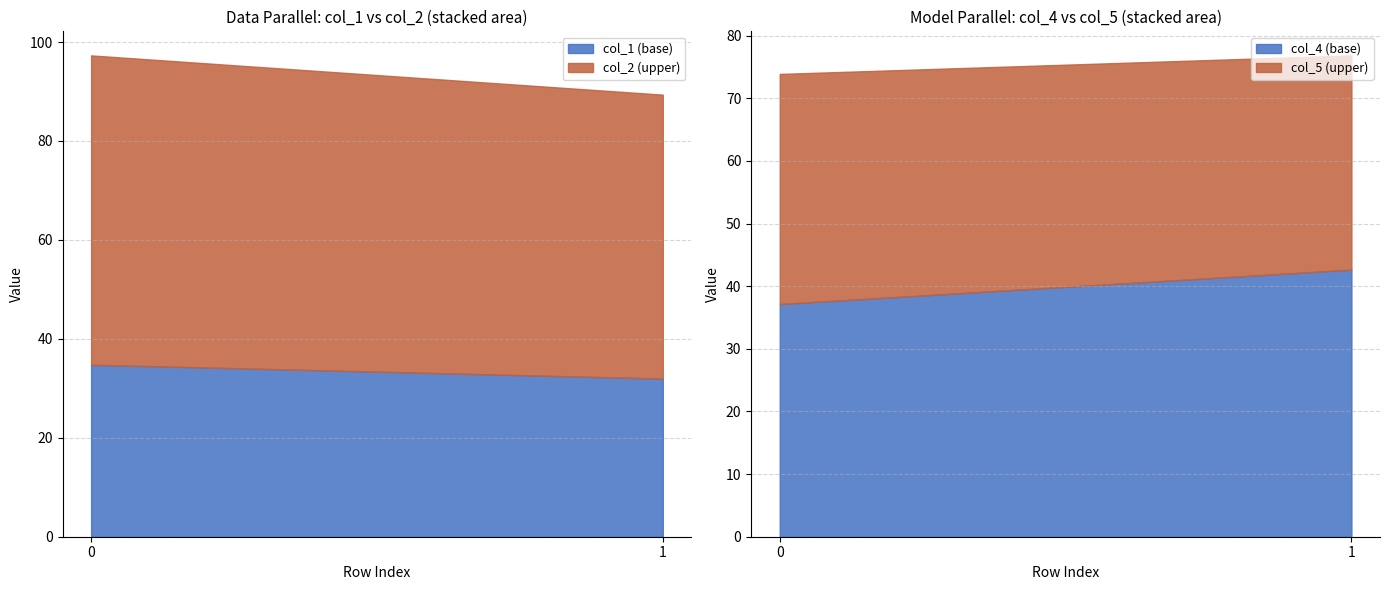

How many values in the col_1 (base) series exceed 34?

1